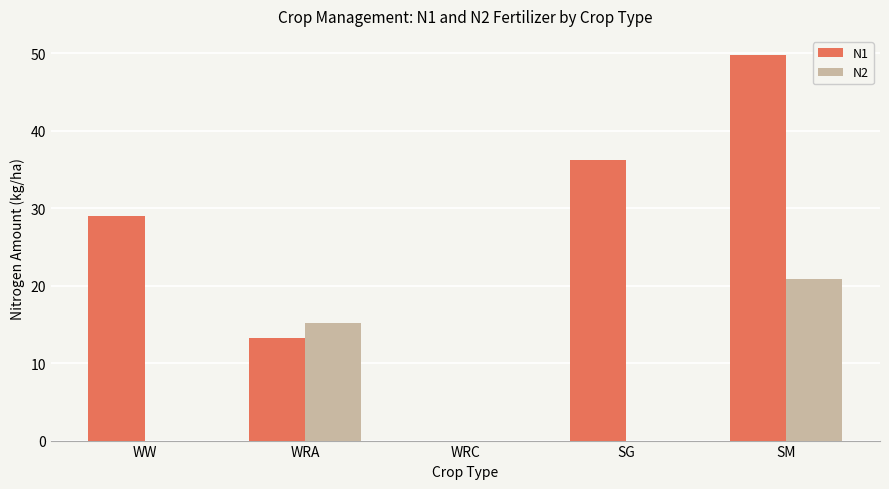

What is the sum of all N2 values?

35.9